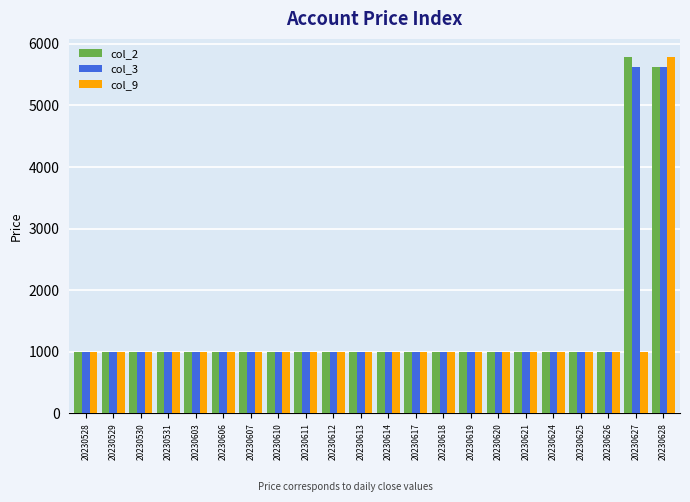

True or false: col_2 has a value of 1000 at 20230618.

True